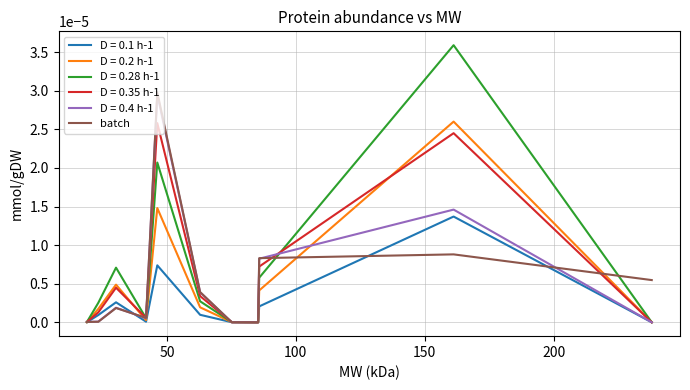

Which series has the widest spread of values?

D = 0.28 h-1